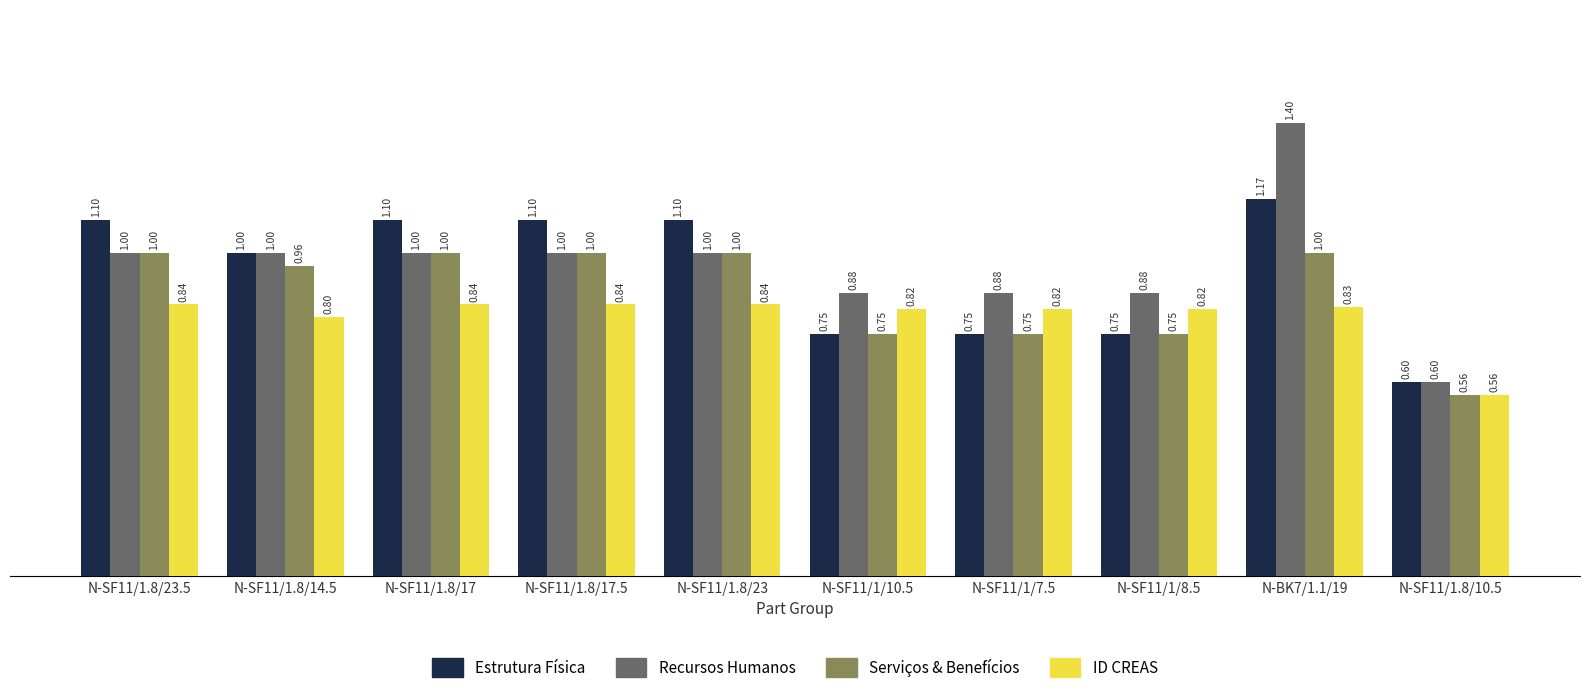

At which category is the sum across all series the highest?

N-BK7/1.1/19